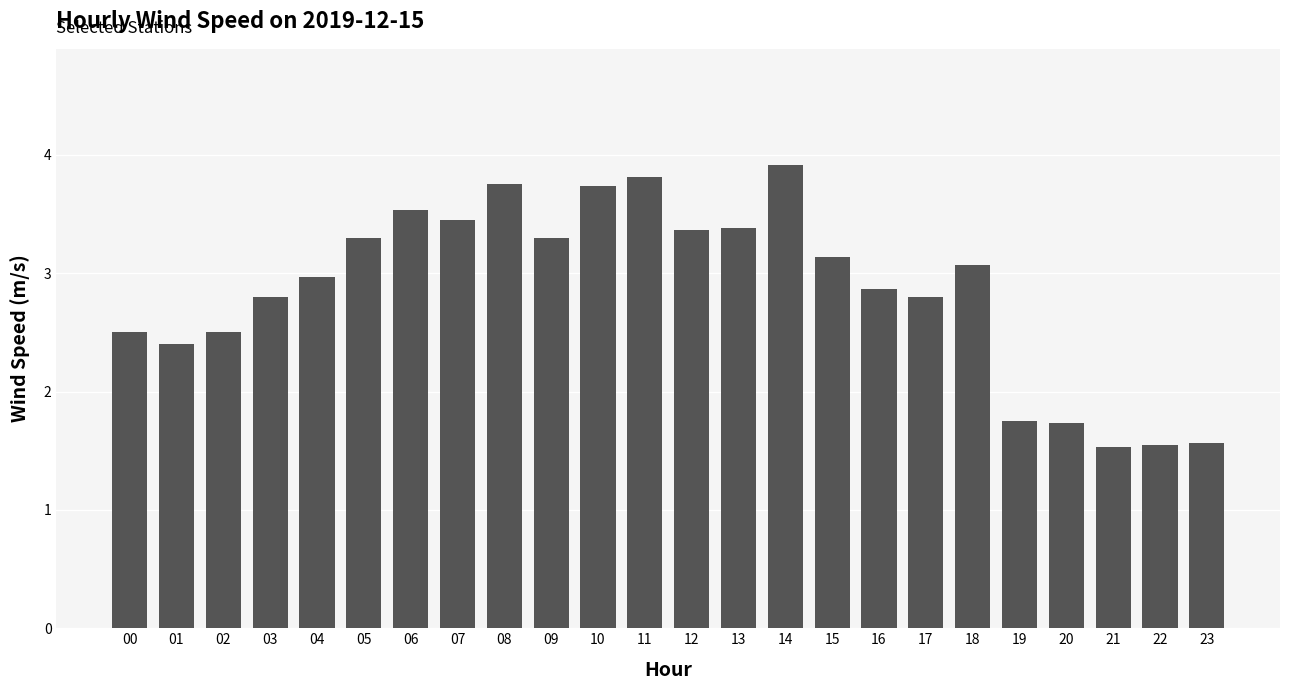

What is the average value?

2.9